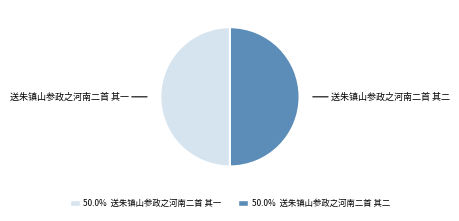

To the nearest percent, what is the average slice percentage?

50%